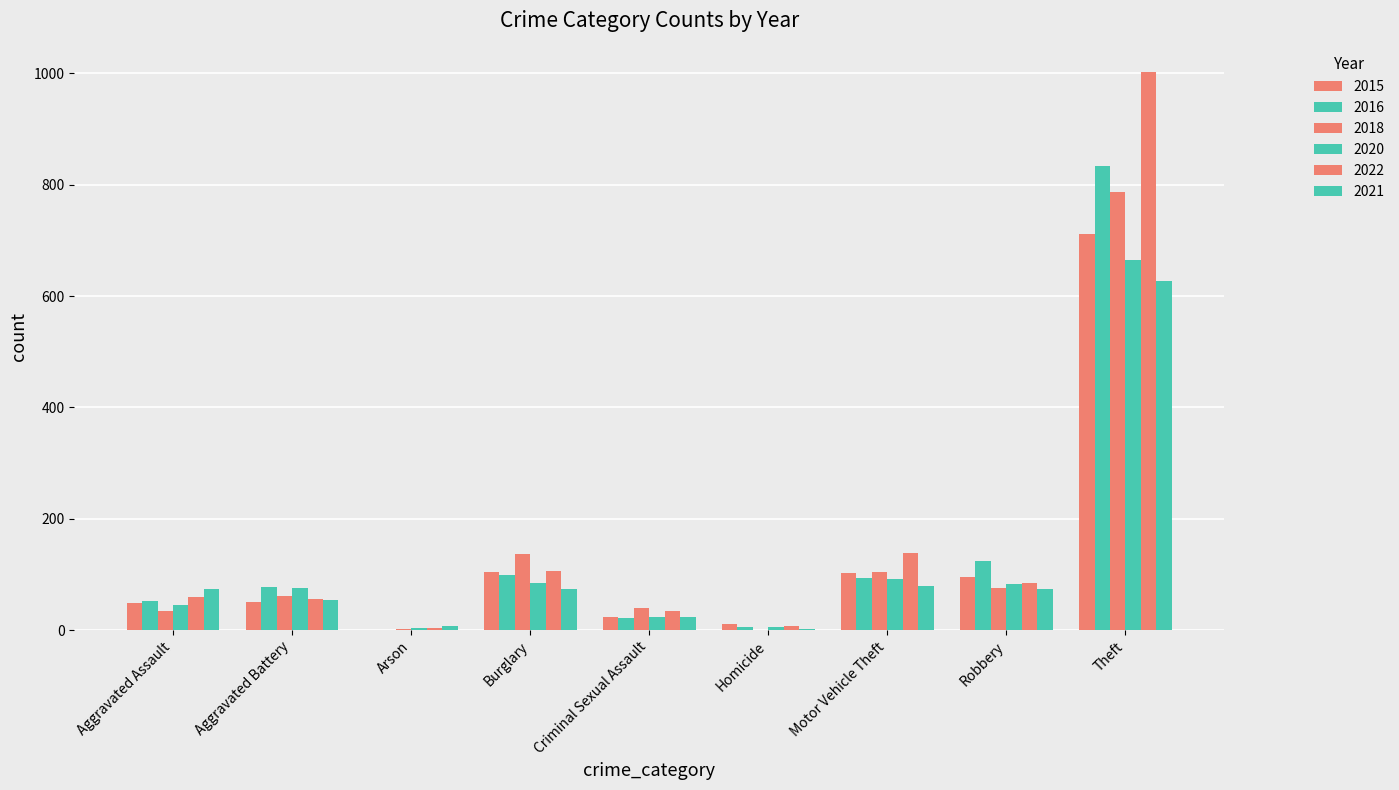

Which series changed the most between Aggravated Assault and Criminal Sexual Assault?

2021